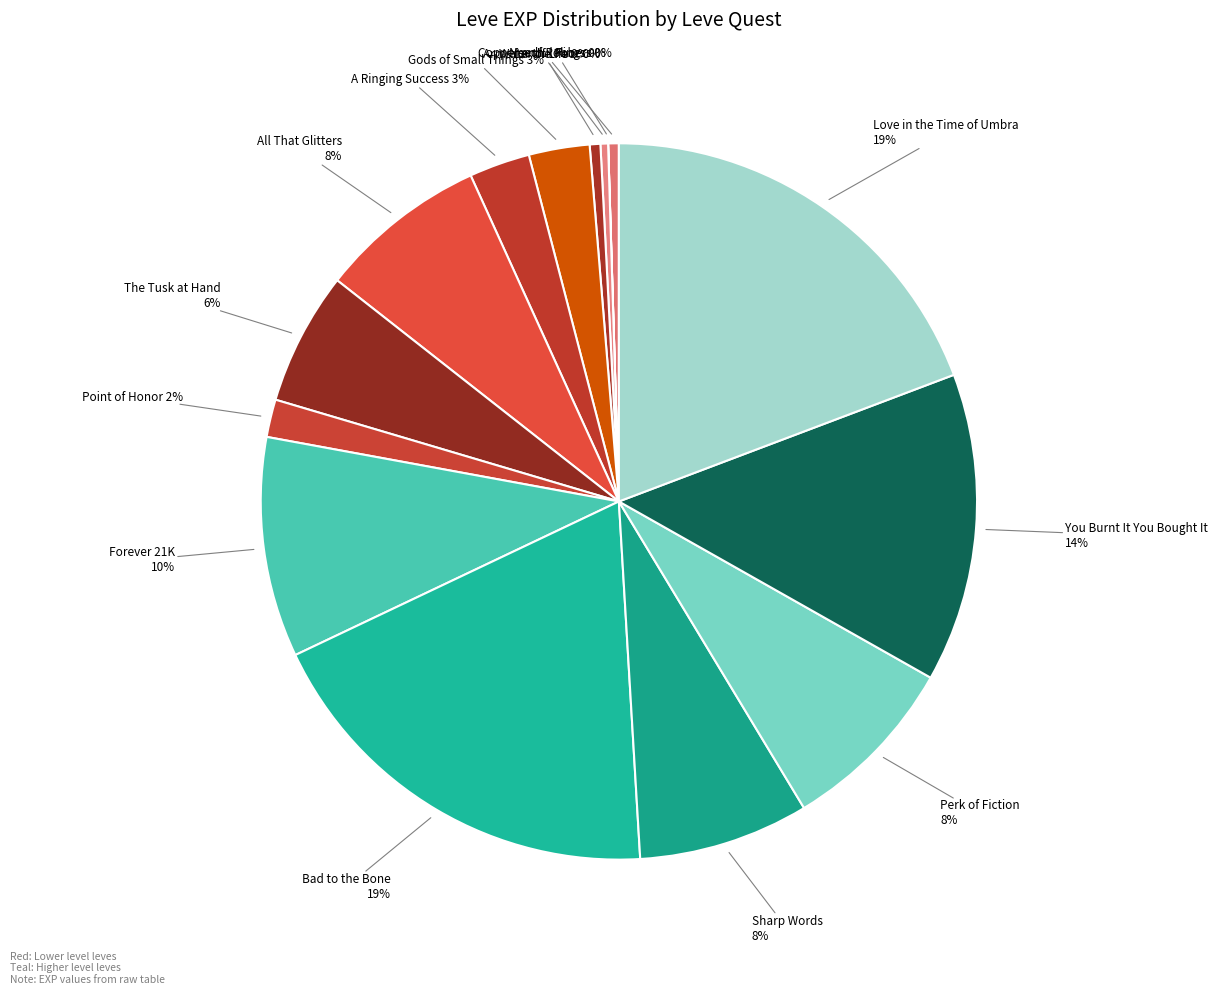

How many segments does this pie chart have?

15